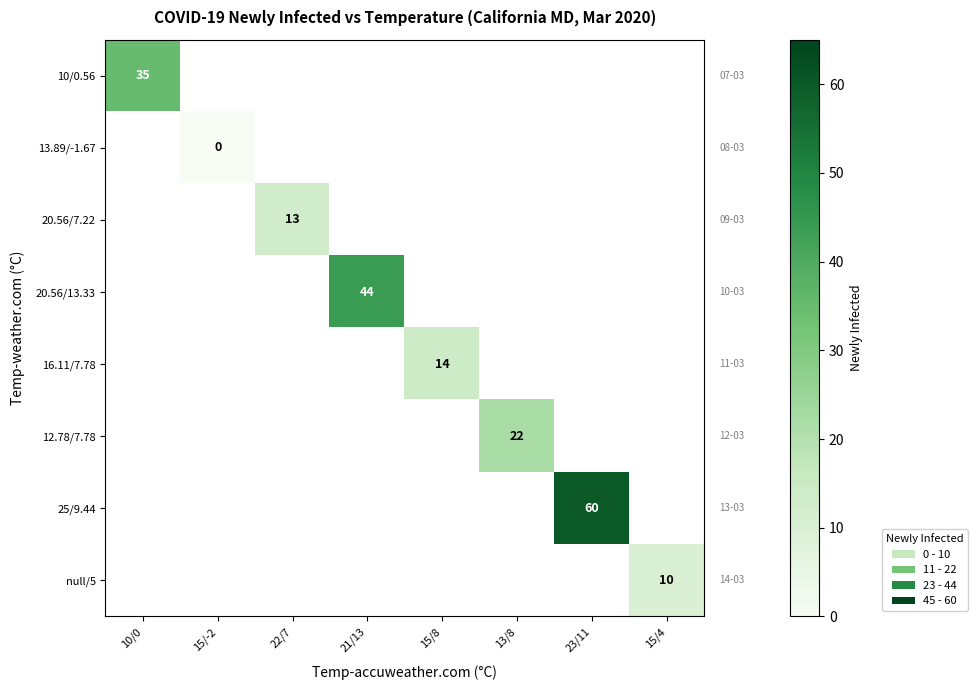

Is it true that 25/9.44 equals 60 at 23/11?

True